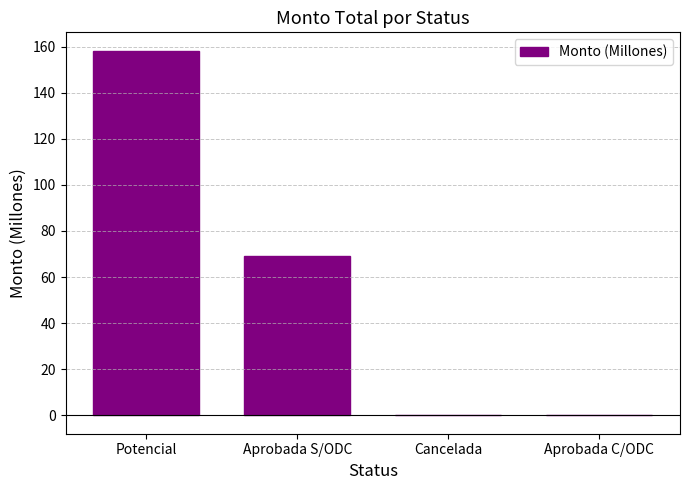

Are the bars grouped side by side (vs. stacked)?

No